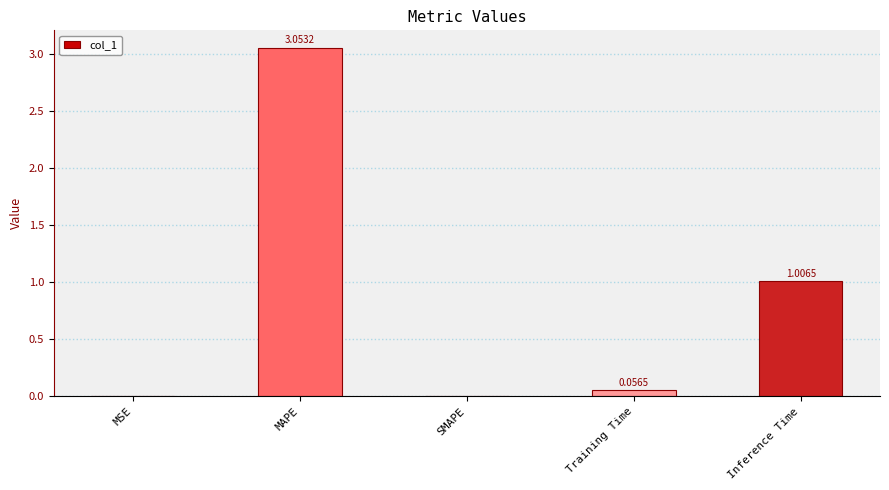

Where is the data nearest to the value 1?

Inference Time